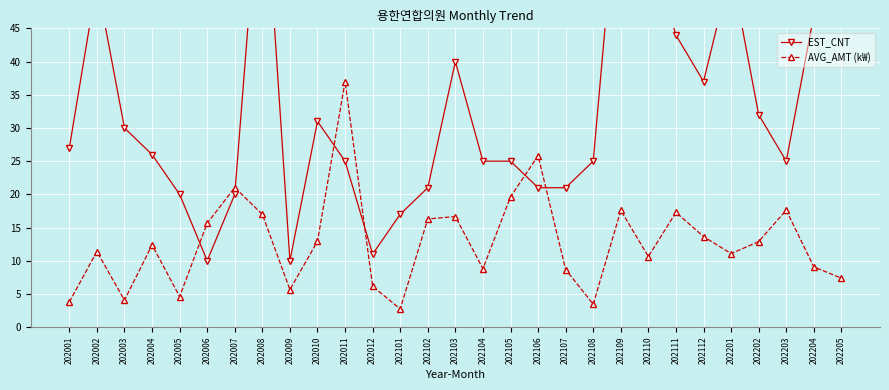

Where do AVG_AMT (k₩) and EST_CNT first cross each other?

202005 and 202006